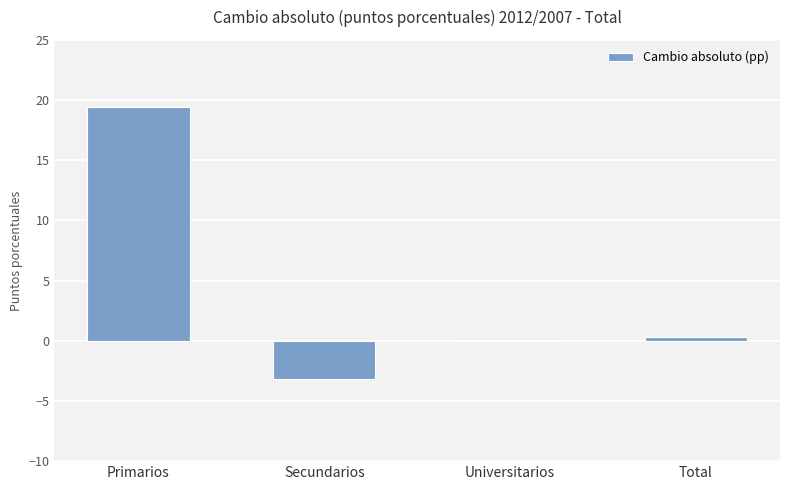

At which category does the chart reach its peak across all series?

Primarios